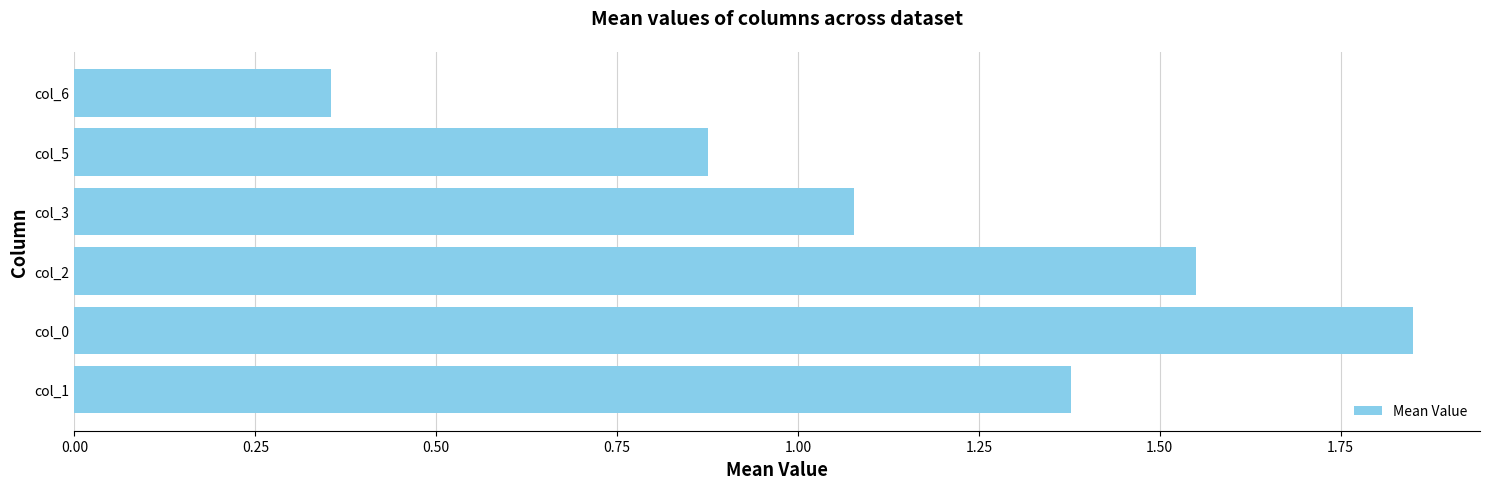

What is the change in value from col_3 to col_6?

-0.7